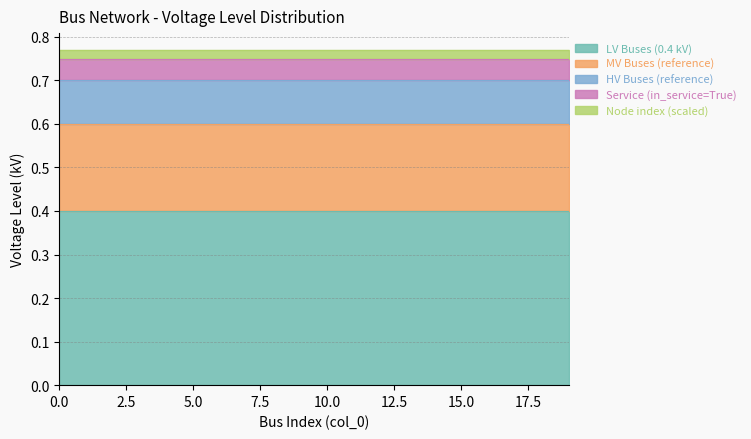

How many lines are shown in the chart?

5